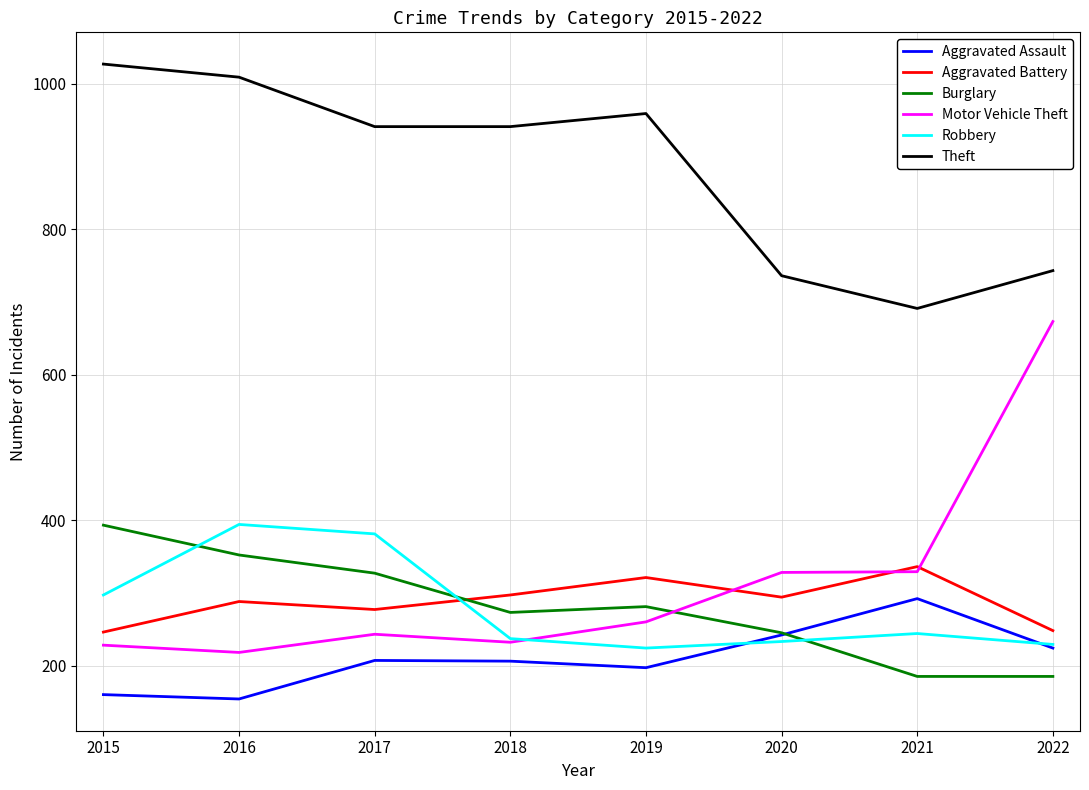

True or false: Aggravated Battery and Theft intersect in this chart.

False